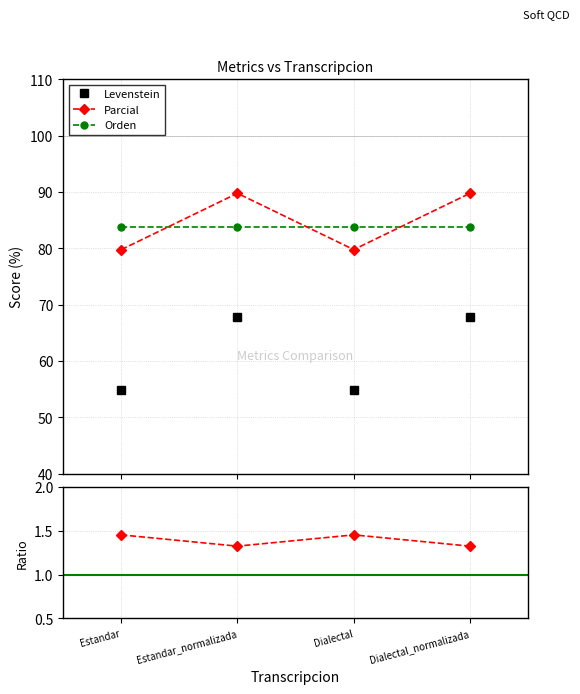

What is the difference between the maximum and second lowest values in the Parcial series?

10.0